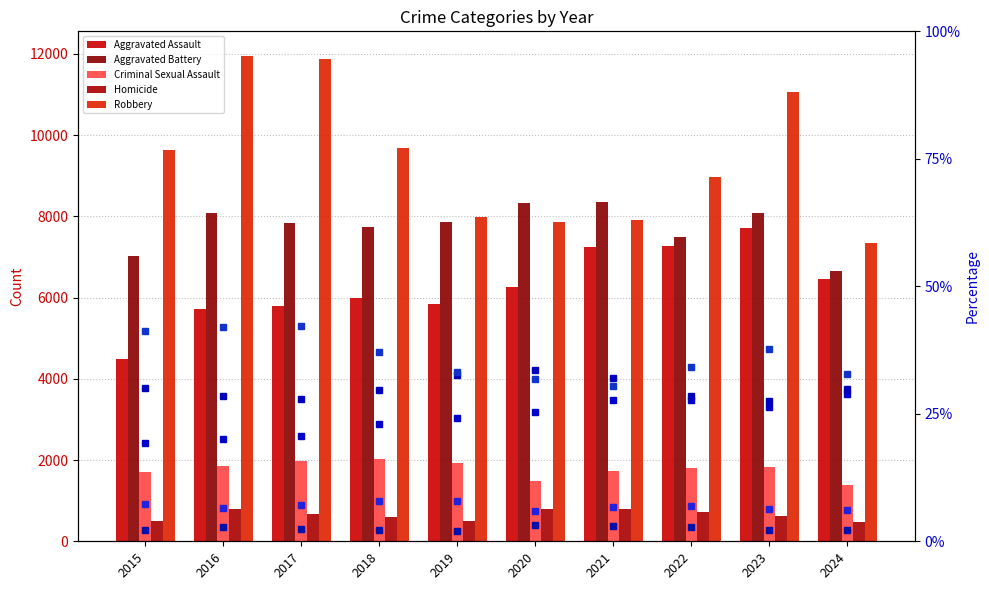

Between 2020 and 2016, which is larger?

2020